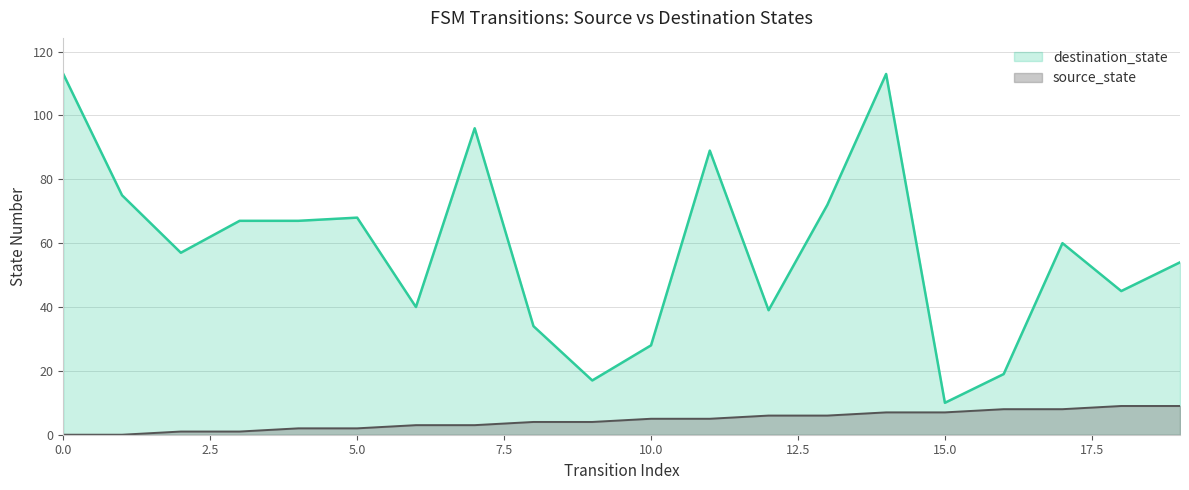

How many values in the source_state series exceed 5?

8